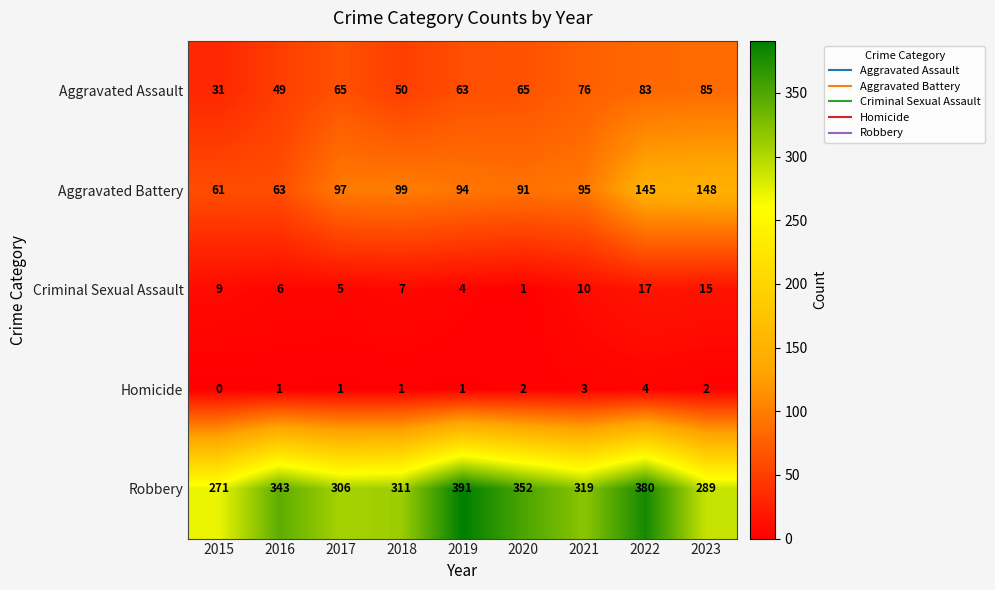

What is the sum of all Robbery values?

2962